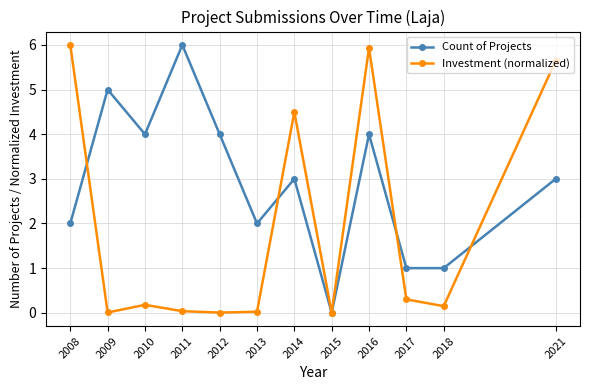

At which category does Investment (normalized) reach its first local valley?

2009